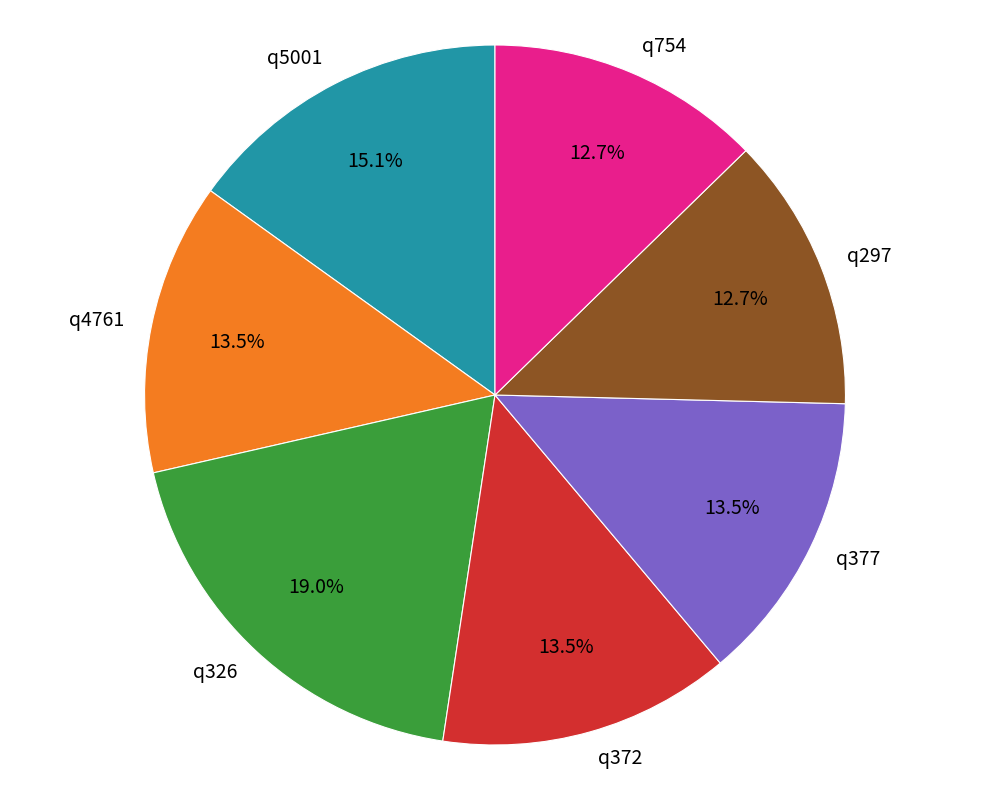

To the nearest percent, what is the difference between the q4761 and q5001 slice percentages?

2%